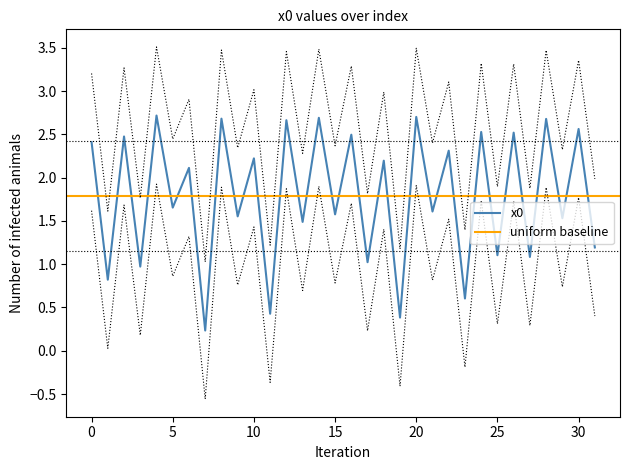

How many interior local peaks (higher than both neighbors) does the data have?

15